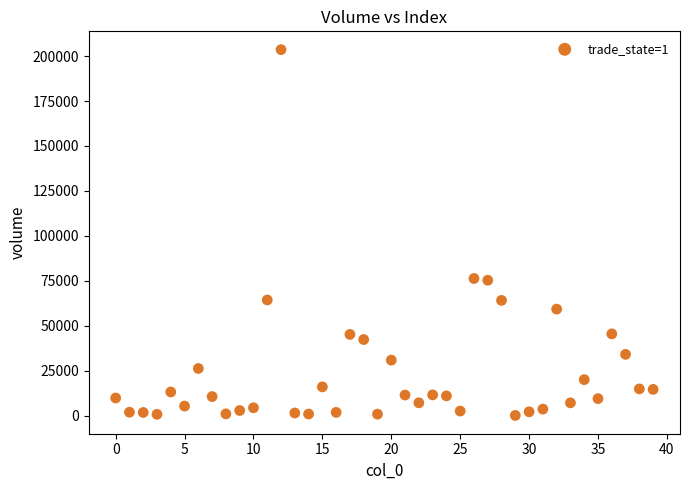

What is the range of Y values (max minus min)?

203386.6